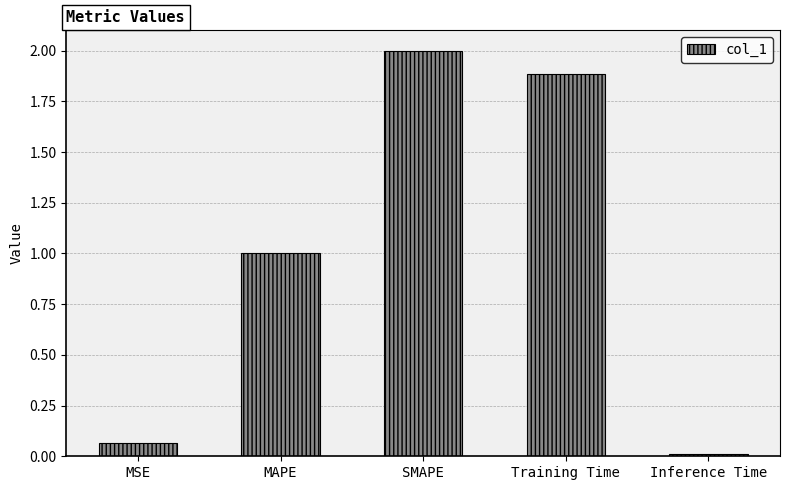

List the labels in order of value, largest first.

SMAPE, Training Time, MAPE, MSE, Inference Time